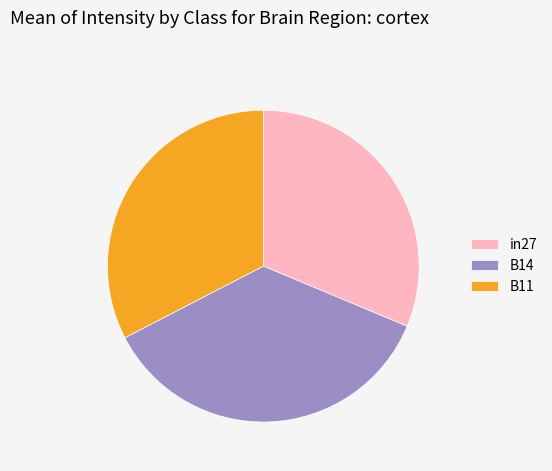

Between B14 and B11, which is larger?

B14